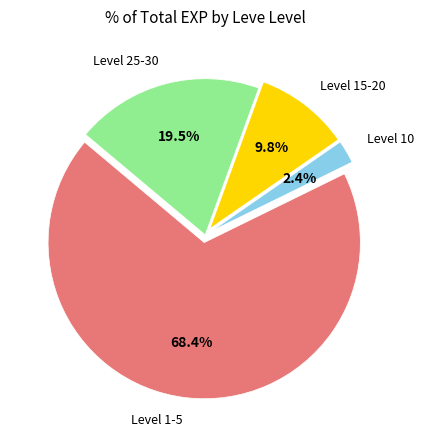

Which has a higher value, Level 1-5 or Level 10?

Level 1-5